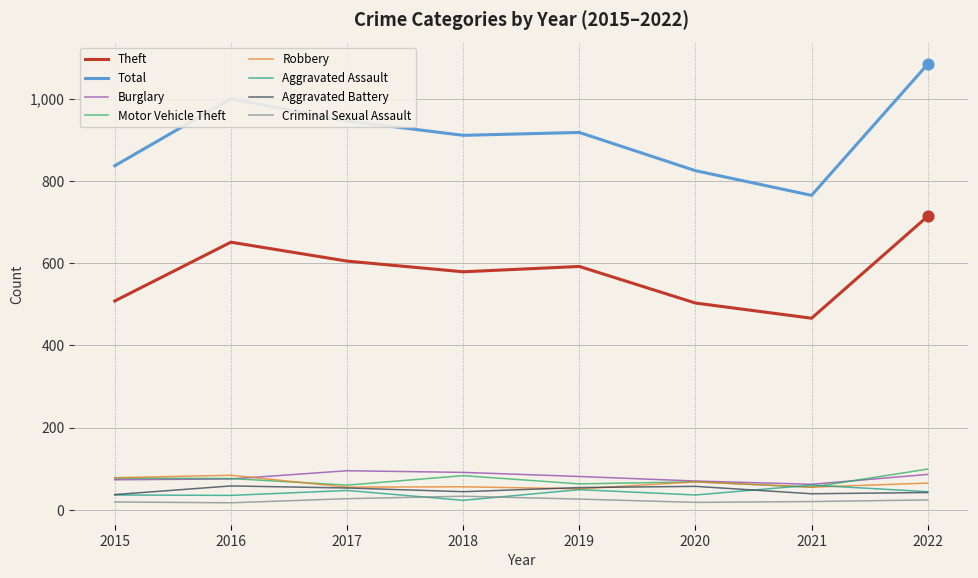

What are all the series names shown in the legend?

Theft, Total, Burglary, Motor Vehicle Theft, Robbery, Aggravated Assault, Aggravated Battery, Criminal Sexual Assault